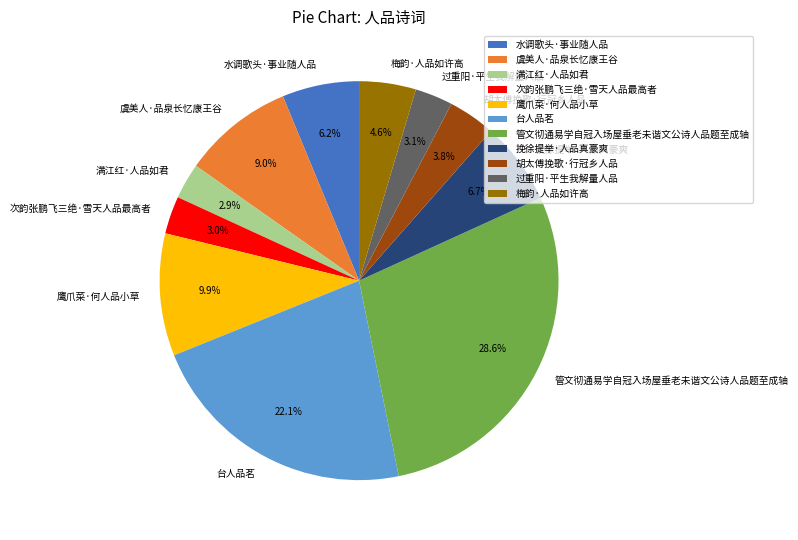

Is there a majority slice in this chart?

No